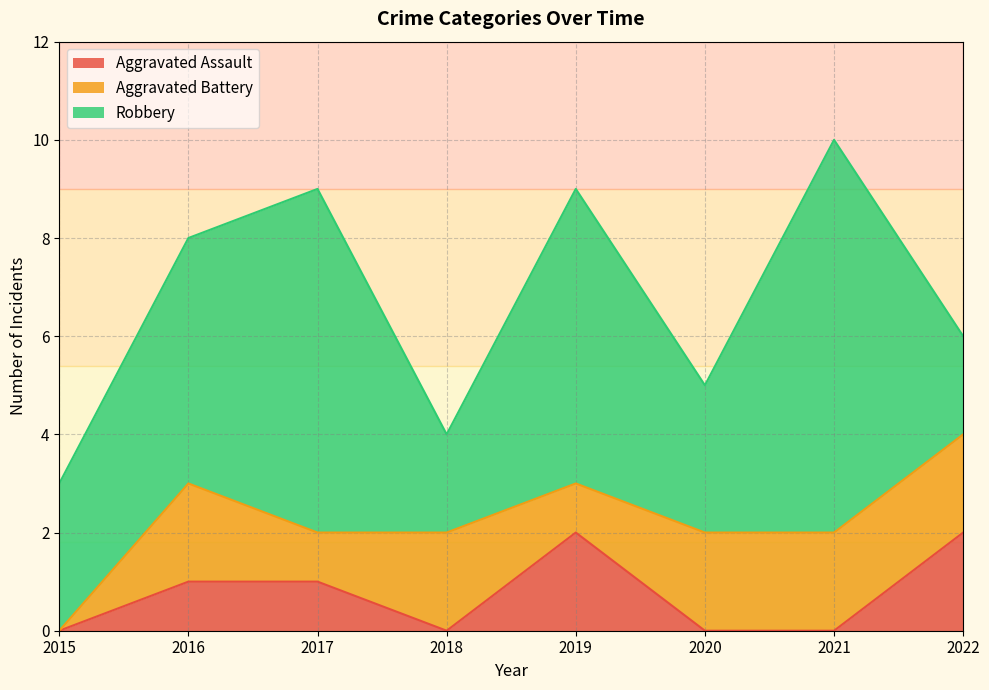

What is the average value of the Robbery series?

4